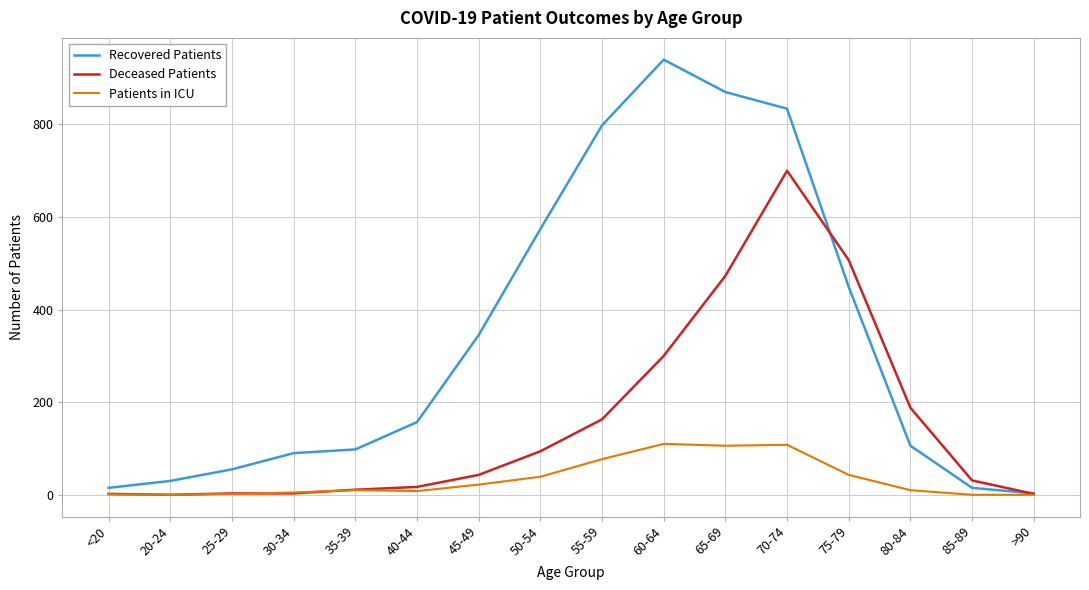

At which label does Deceased Patients reach its peak?

70-74